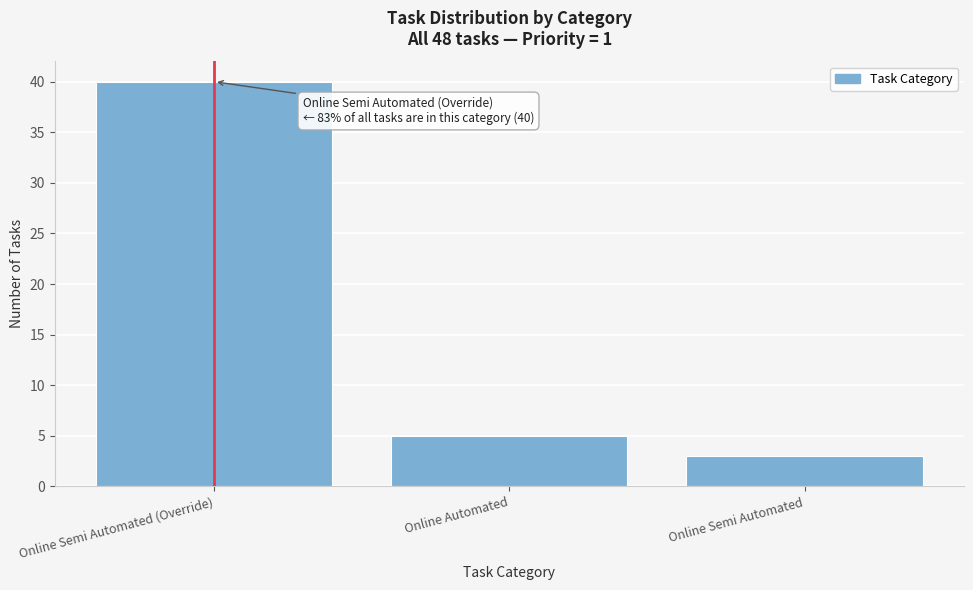

Reading right to left, list all the values displayed in this chart.

3	5	40